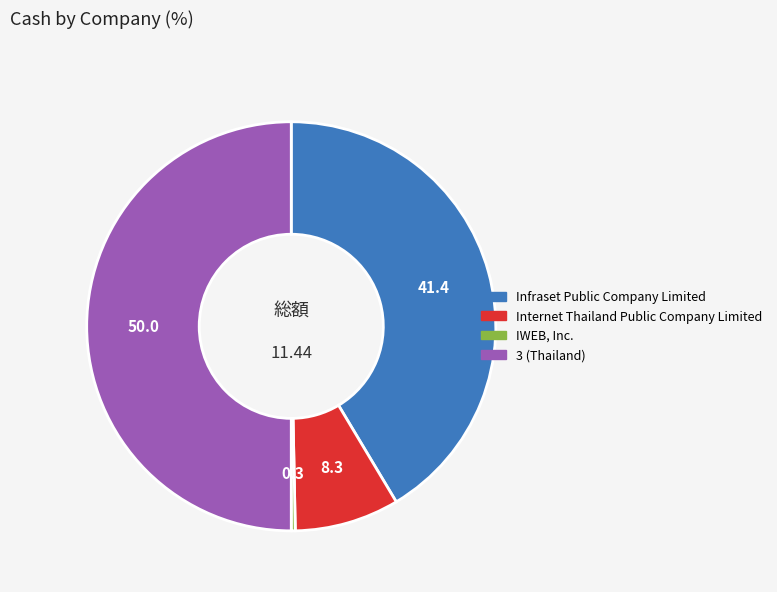

Which category has the biggest portion of the pie?

3 (Thailand)